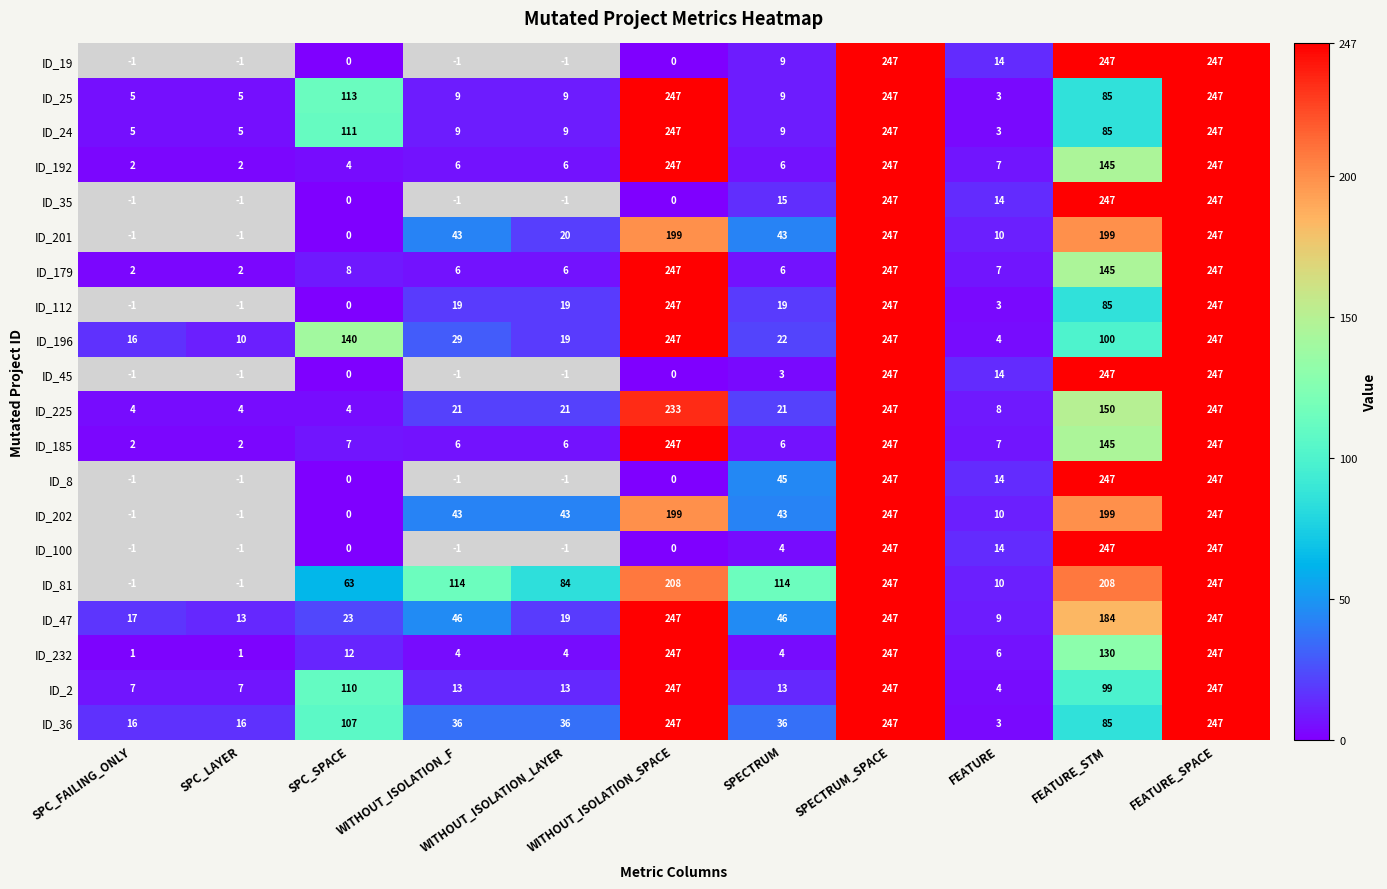

What is the spread (max minus min) of values at FEATURE_STM?

162